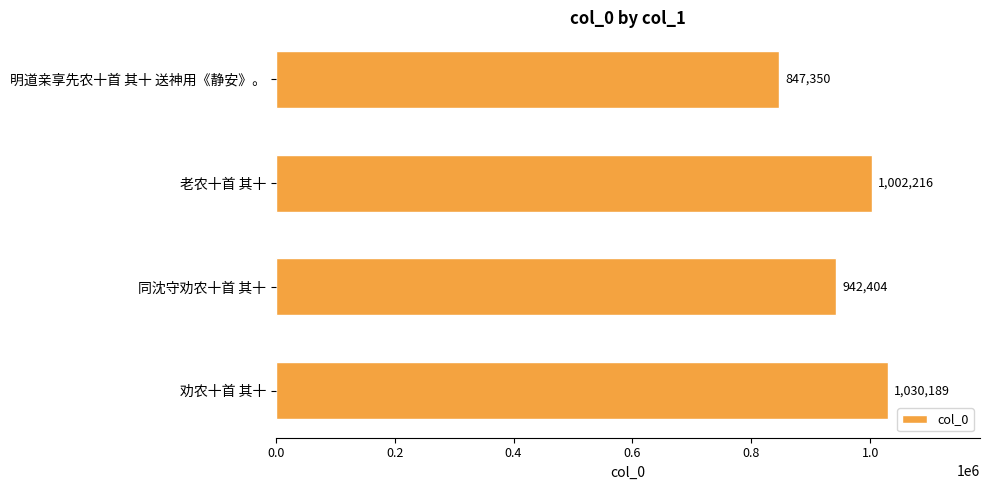

Is it true that the value at 劝农十首 其十 is 377214?

False